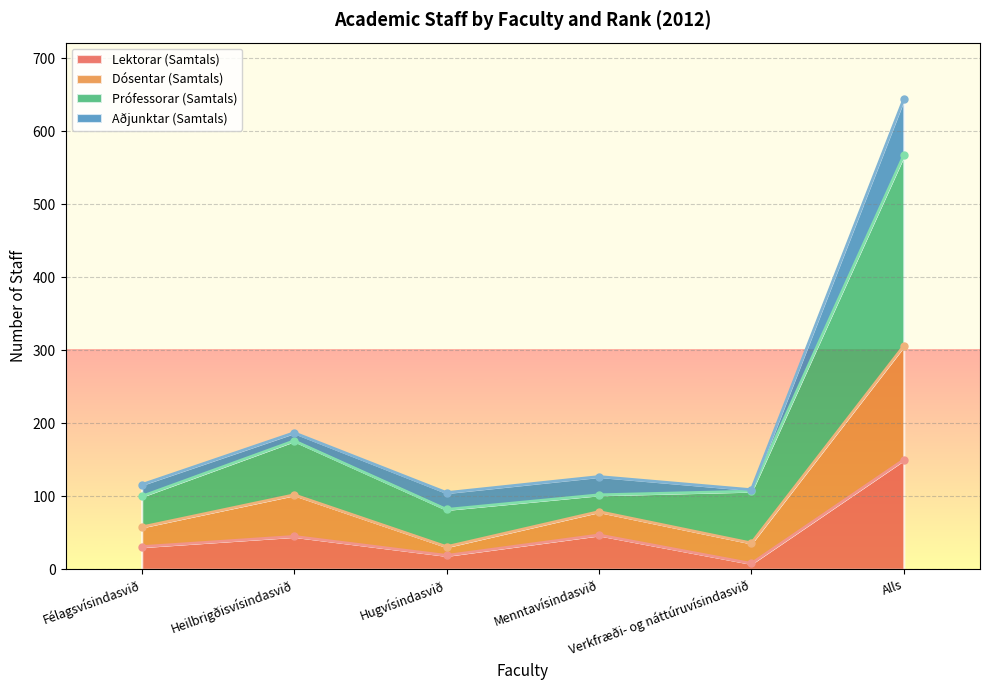

True or false: Dósentar (Samtals) has a value of 48 at Heilbrigðisvísindasvið.

False